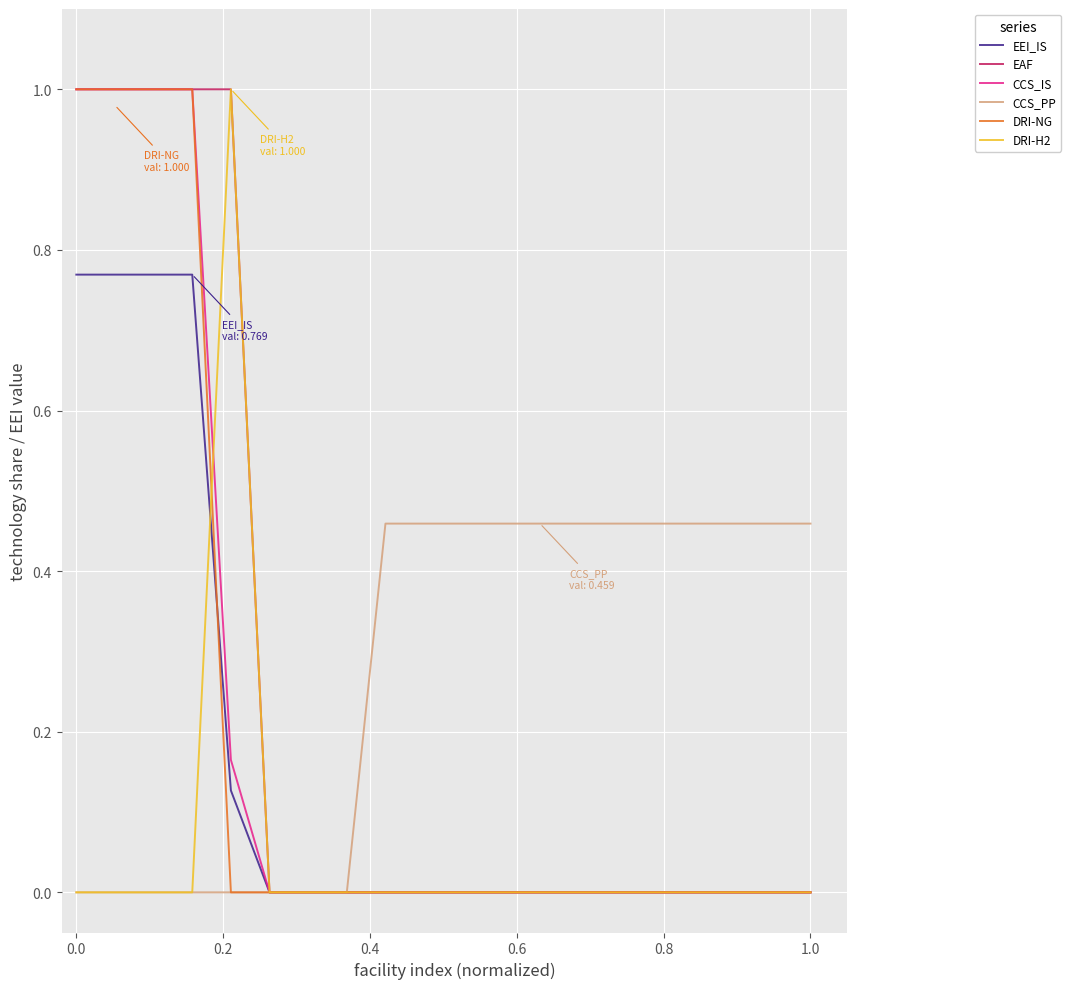

What is the maximum value shown in the chart?

1.0